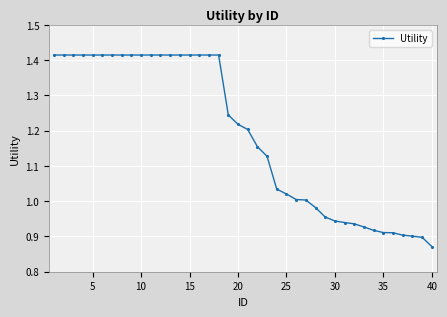

What is the difference between the second highest and minimum values?

0.5